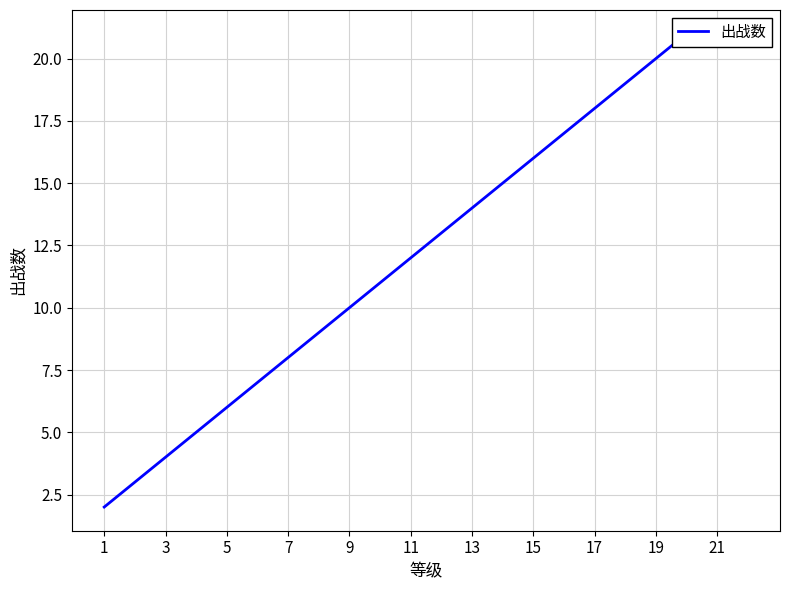

How many data points are less than 13?

11